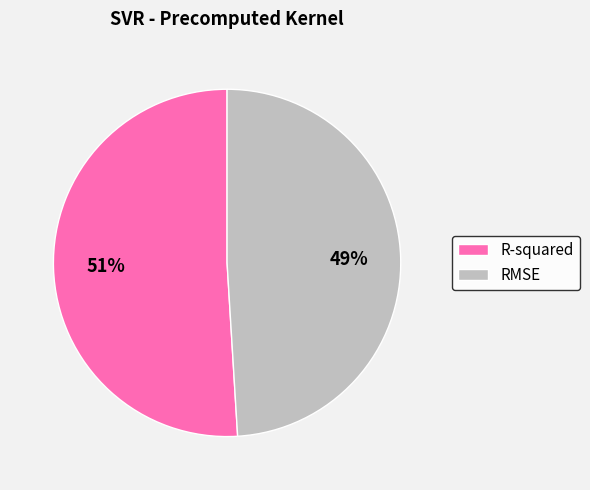

How many slices are in this pie chart?

2